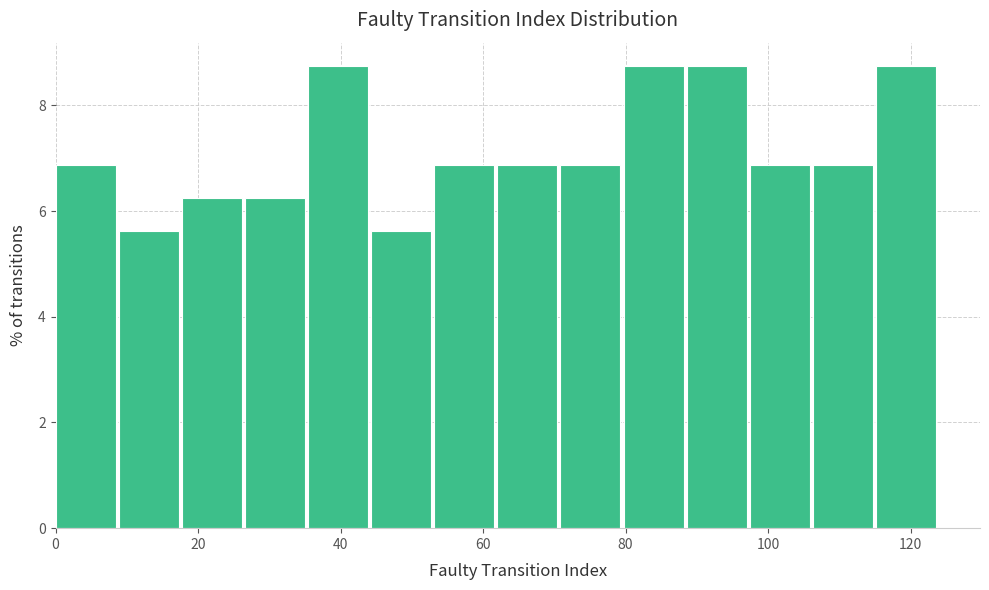

How tall is the bar that spans 116 to 124 on the x-axis? Neither the bar edges nor the heights are printed on the chart, so give them approximately, as read against the axes.

8.8